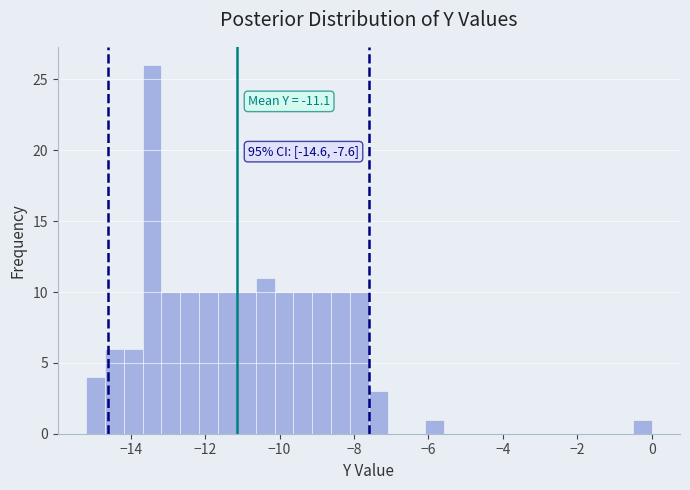

Around what value on the x-axis is the tallest bar? Give the approximate position of its centre, as read against the axis.

-13.4